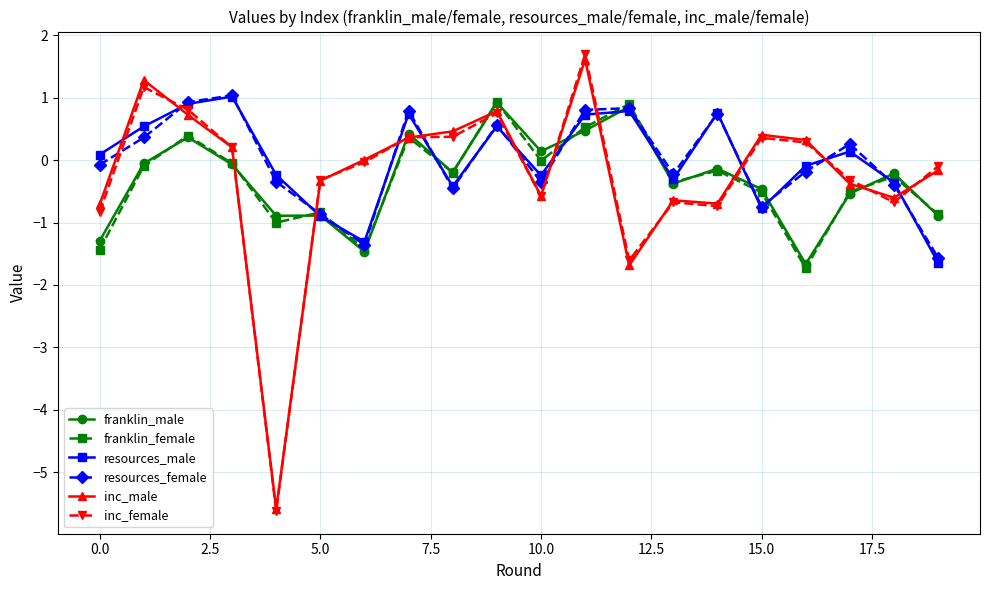

After their last crossing, which series has the higher values: franklin_female or resources_male?

franklin_female